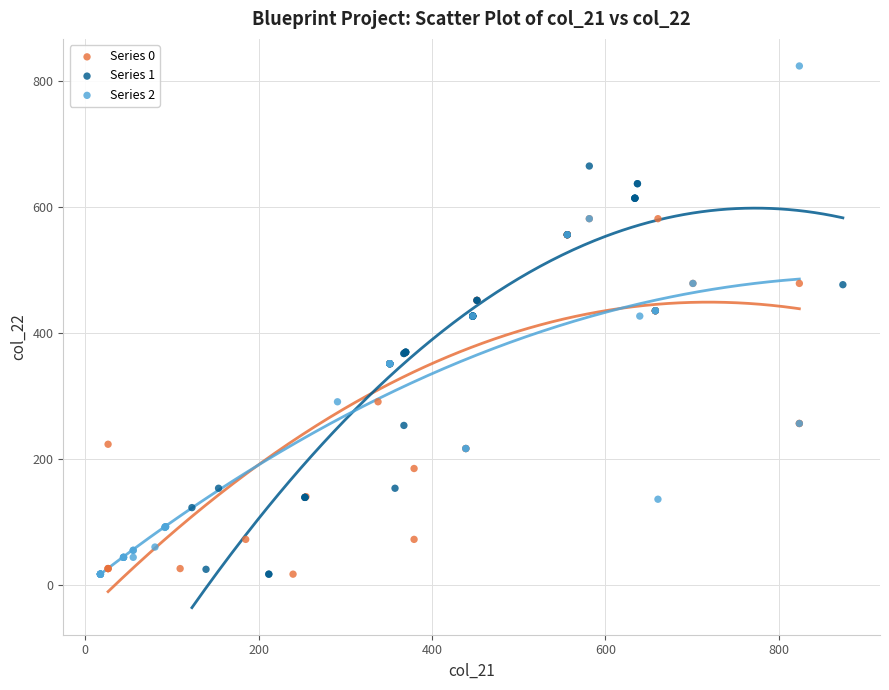

Which series has the largest Y range (max minus min)?

Series 2